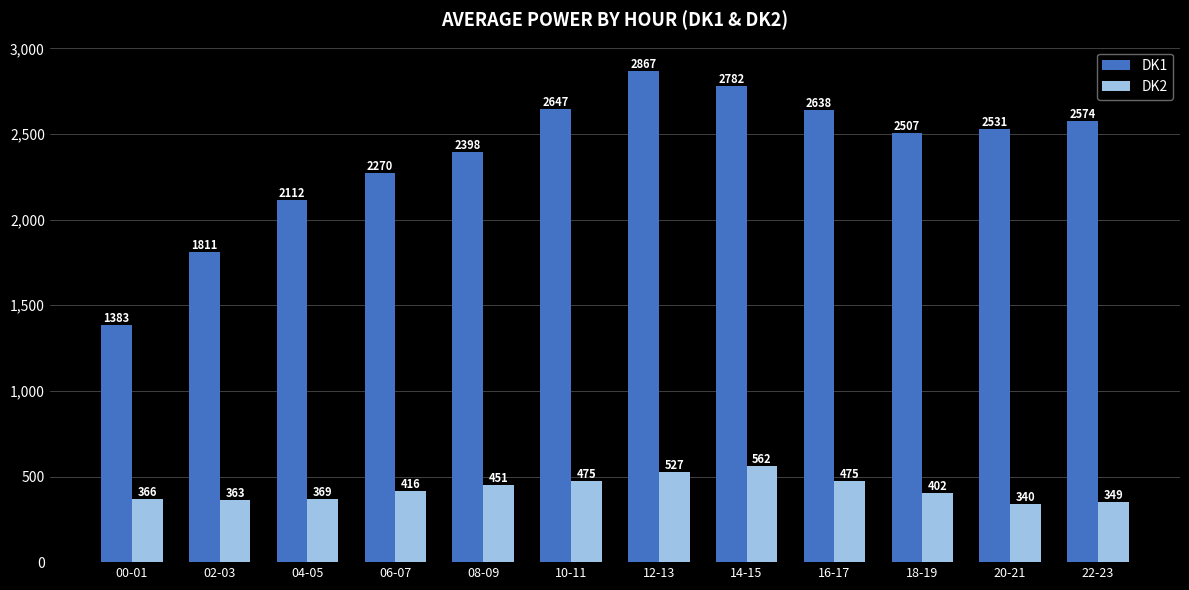

What is the label of the 10th bar from the left?

18-19